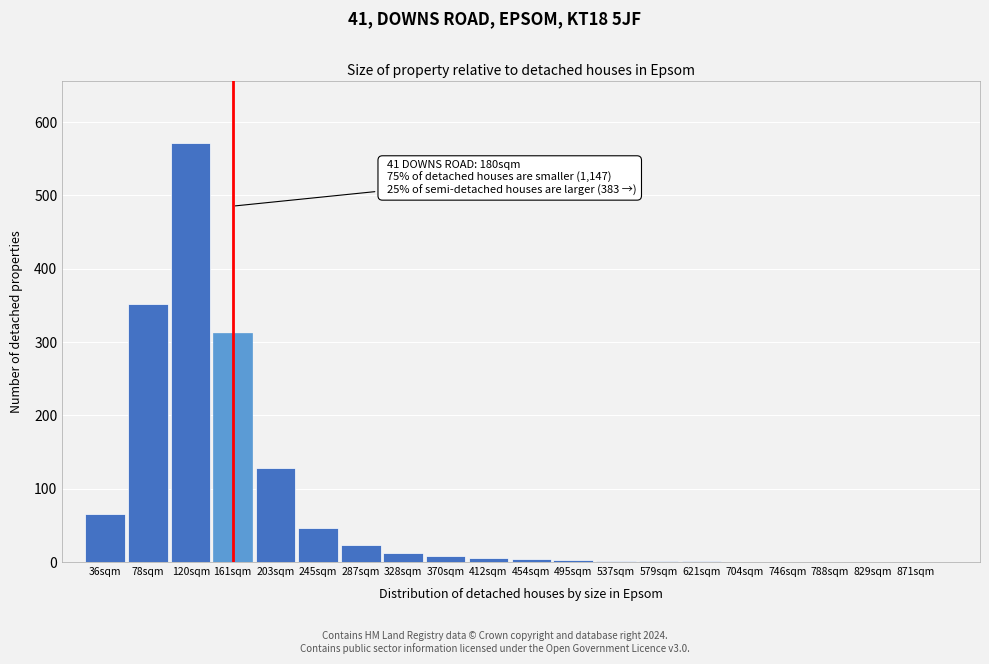

The chart shows a value of 8 at 370sqm. True or false?

True